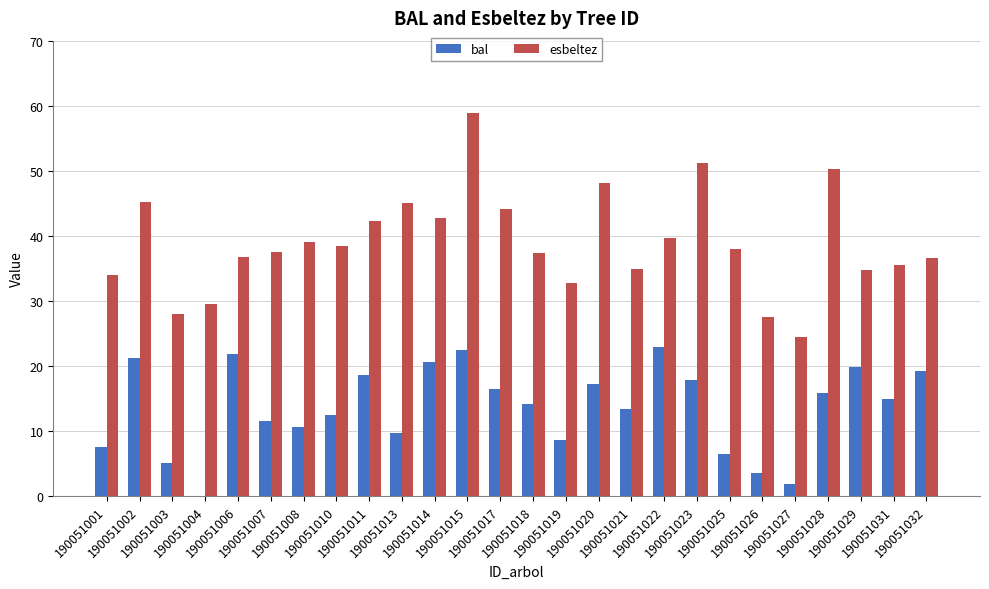

What is the sum of all esbeltez values?

1012.7